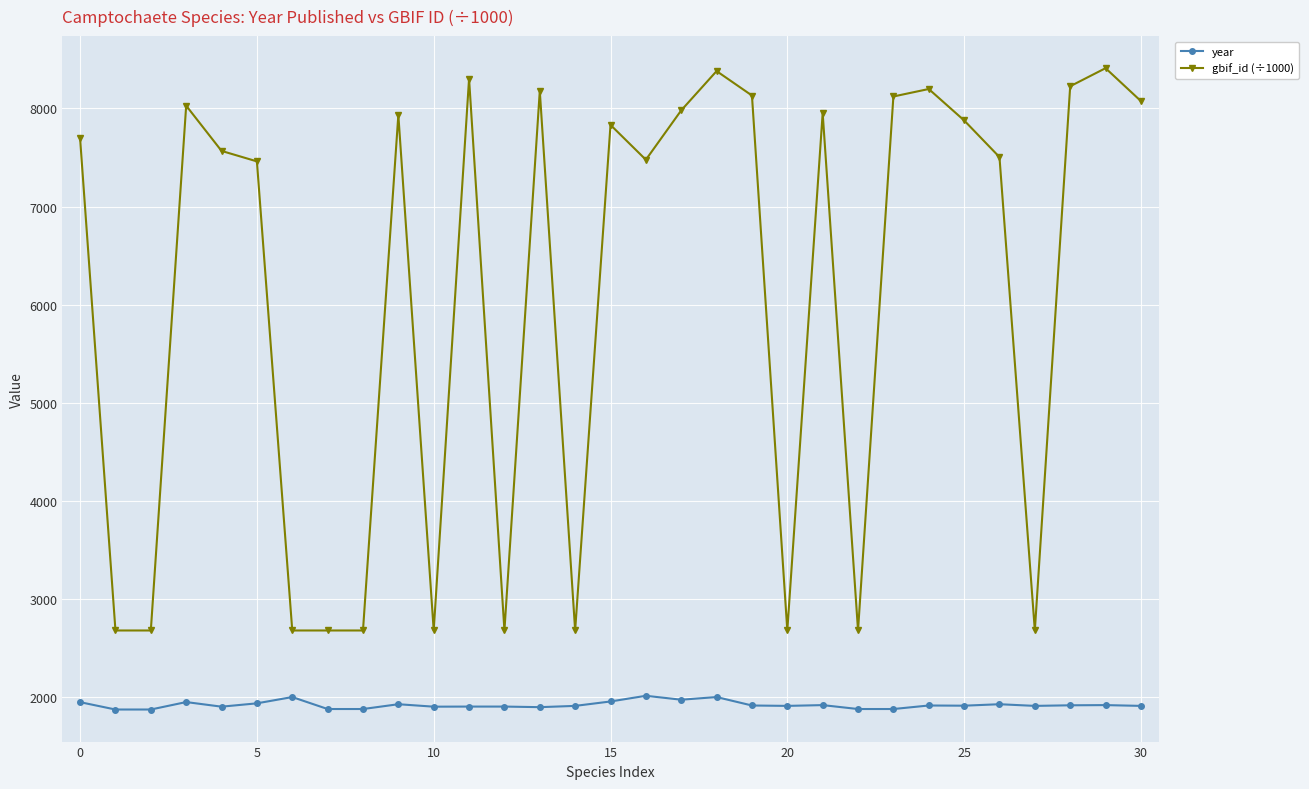

Which series has the largest total across all categories?

gbif_id (÷1000)